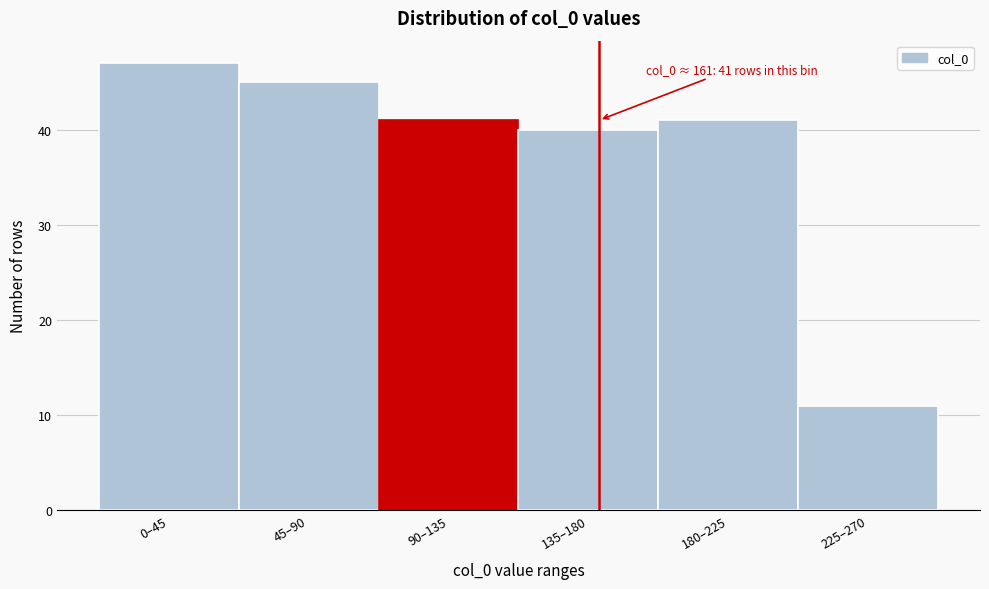

Reading left to right, list all the values displayed in this chart.

47	45	41	40	41	11